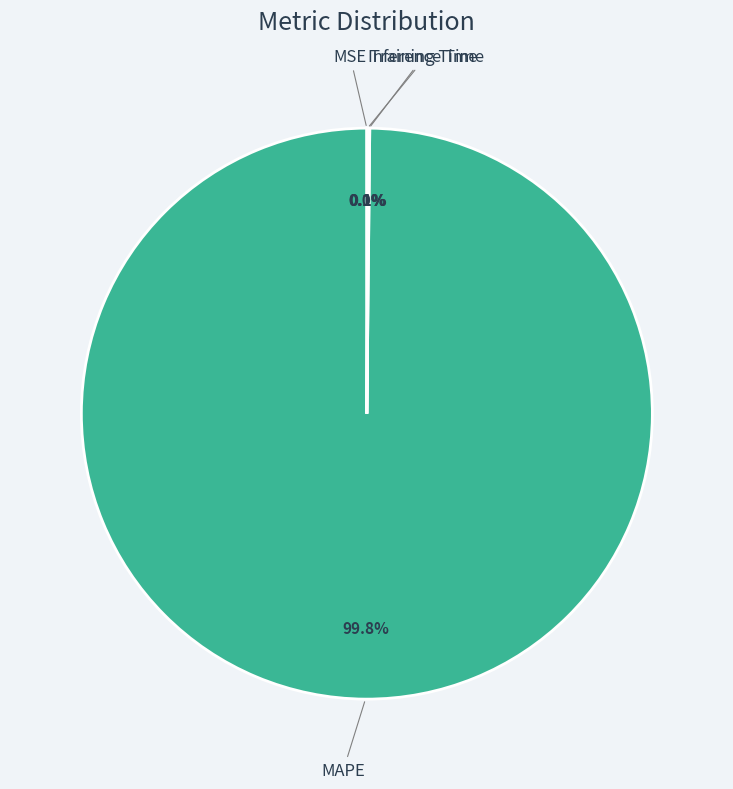

Does any single category account for the majority?

Yes